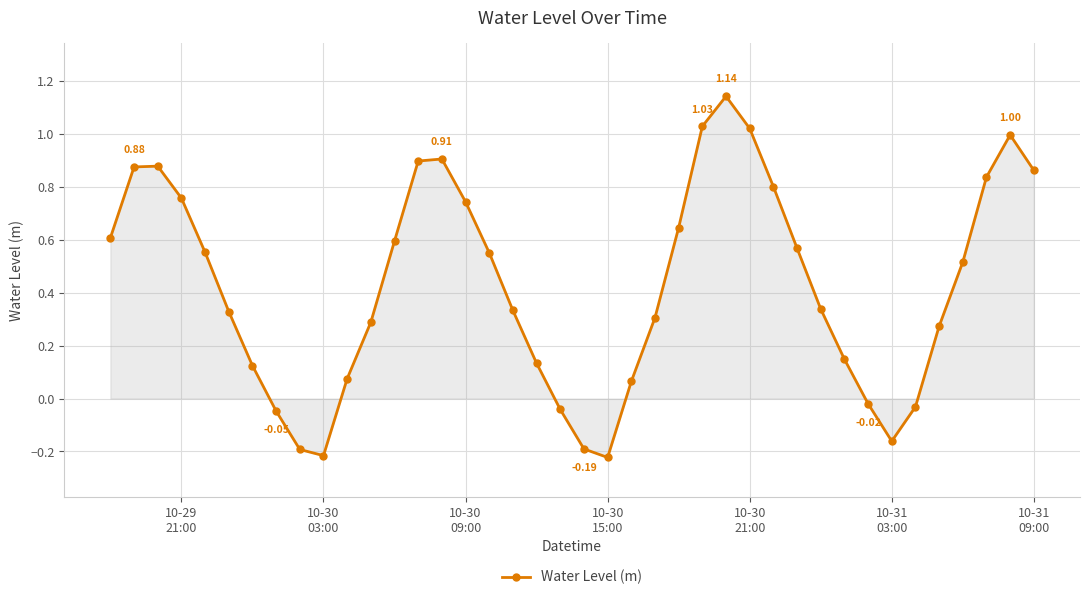

What is the difference between the second highest and second lowest values?

1.2